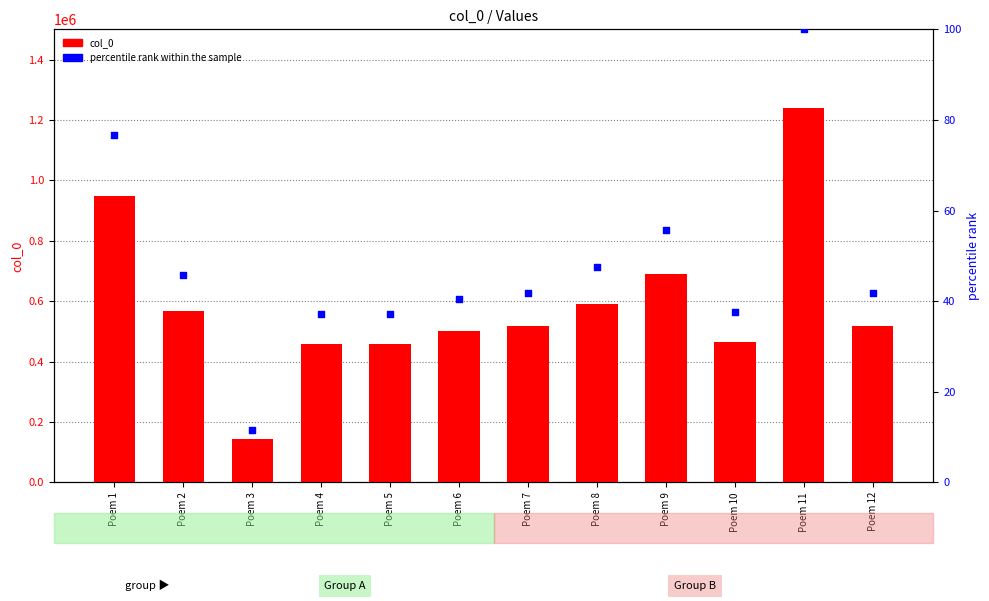

Which series has the widest spread of Y values?

col_0